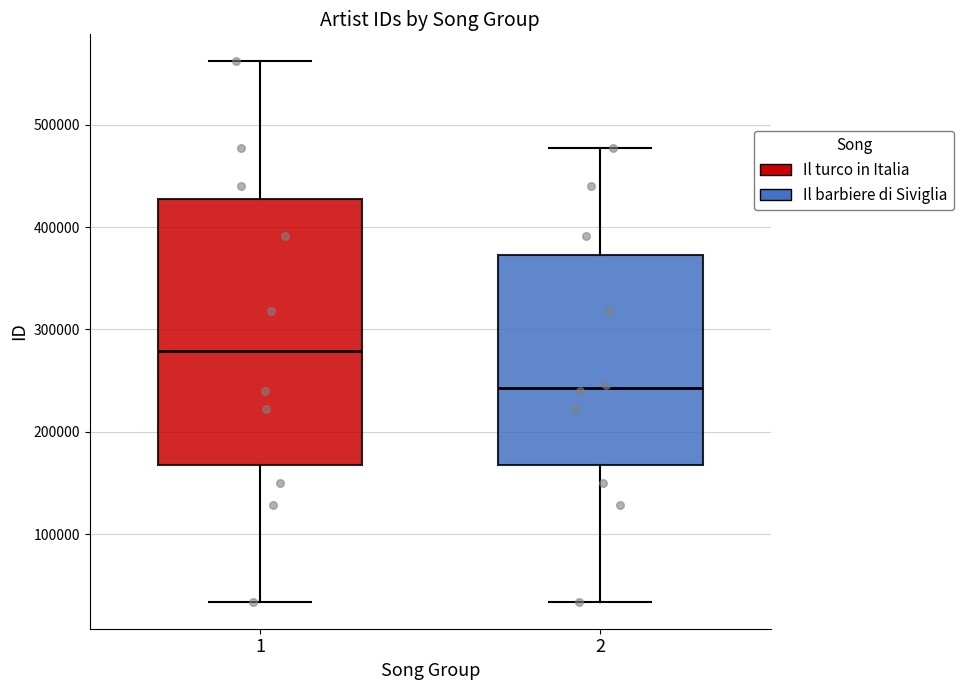

Where is the upper edge of the box at x = 1 on the y-axis? The values are not printed on the chart, so give them approximately, as read against the axis.

430000